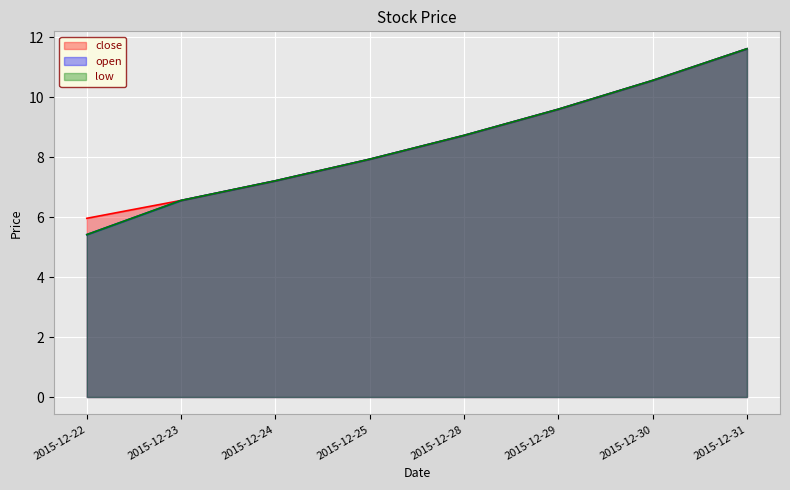

At which label does low first exceed 8?

2015-12-28